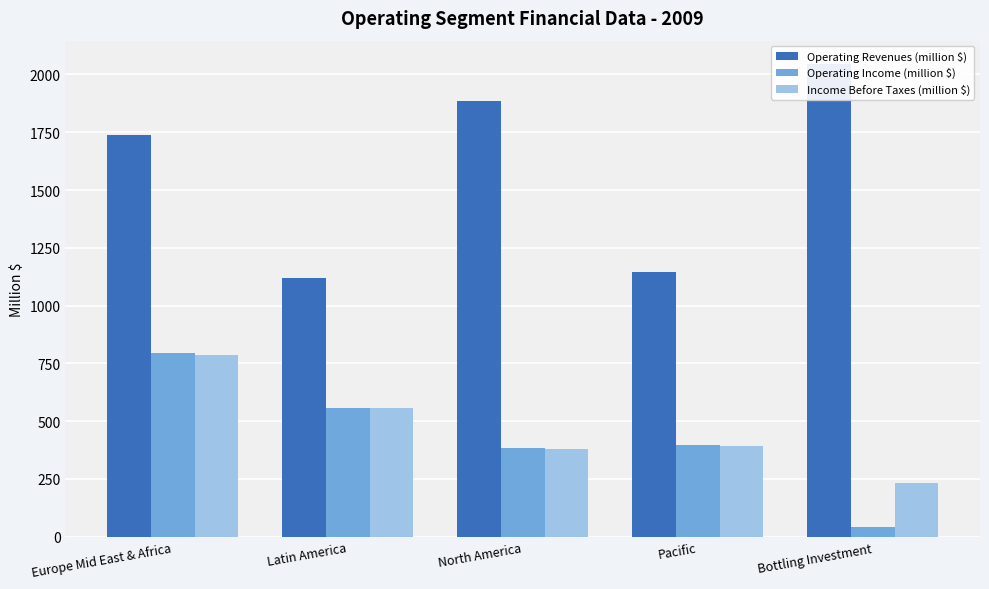

List the labels in order of Operating Revenues (million $) value, smallest first.

Latin America, Pacific, Europe Mid East & Africa, North America, Bottling Investment